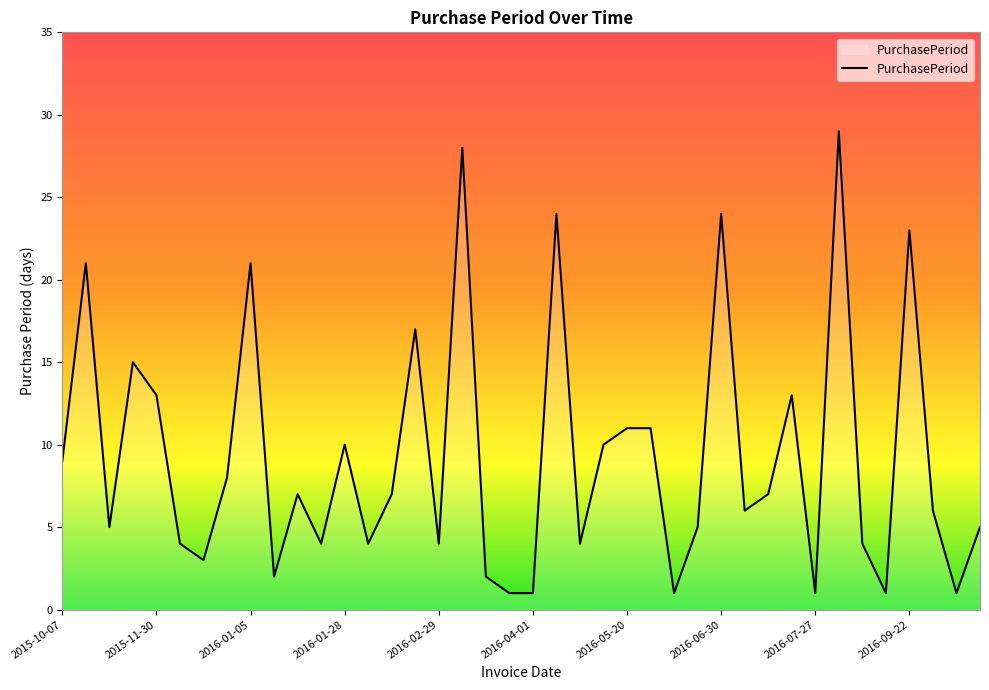

What is the maximum value shown in the chart?

29